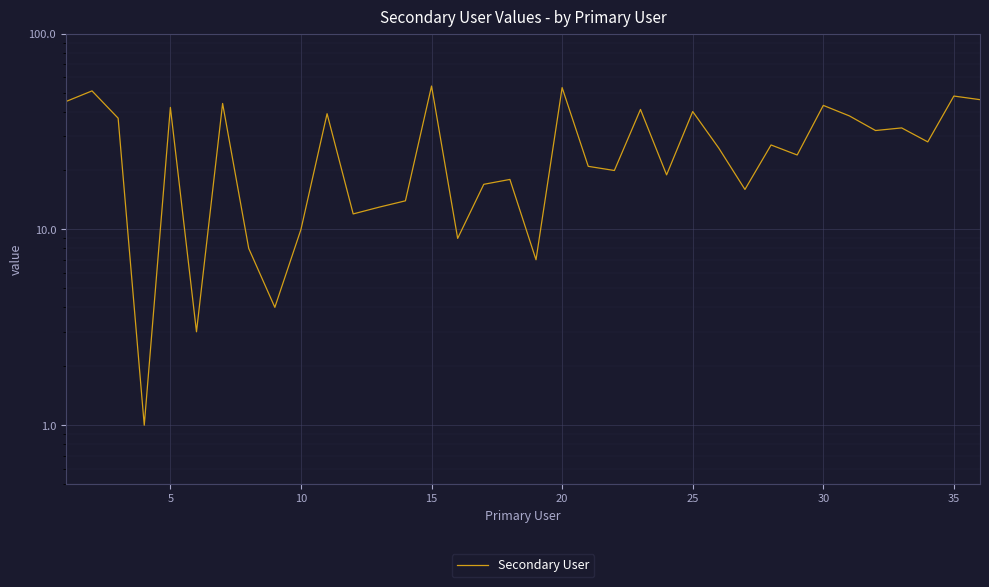

The value at 25 is 62. True or false?

False